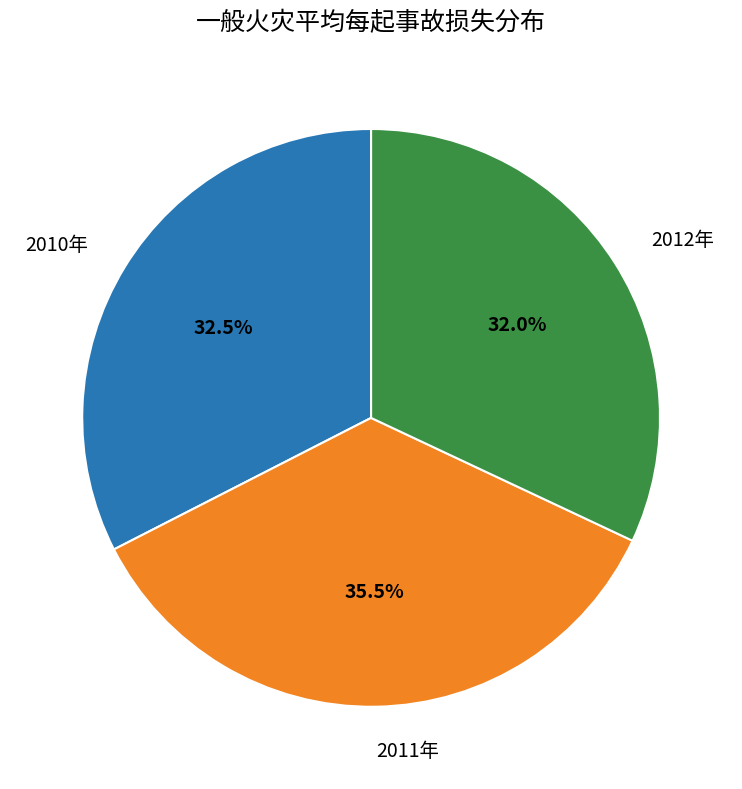

Does any single category account for the majority?

No